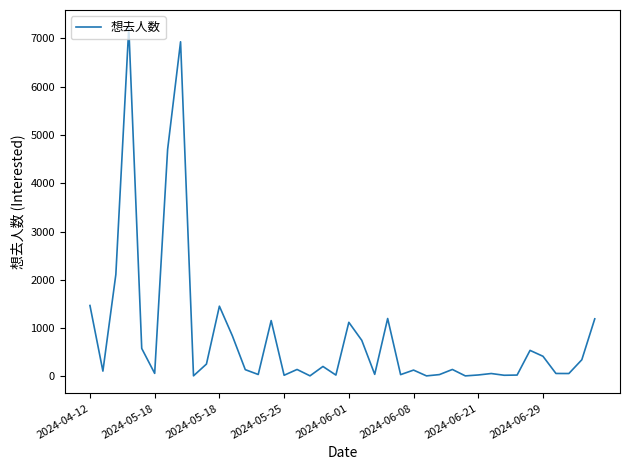

What is the difference between the maximum and minimum values?

7214